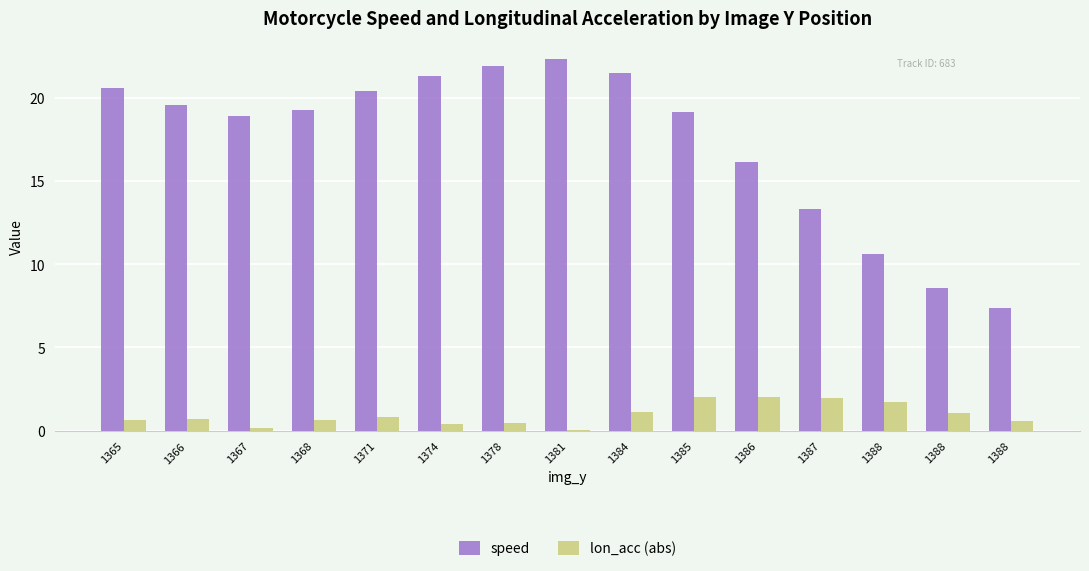

Are the bars horizontal?

No